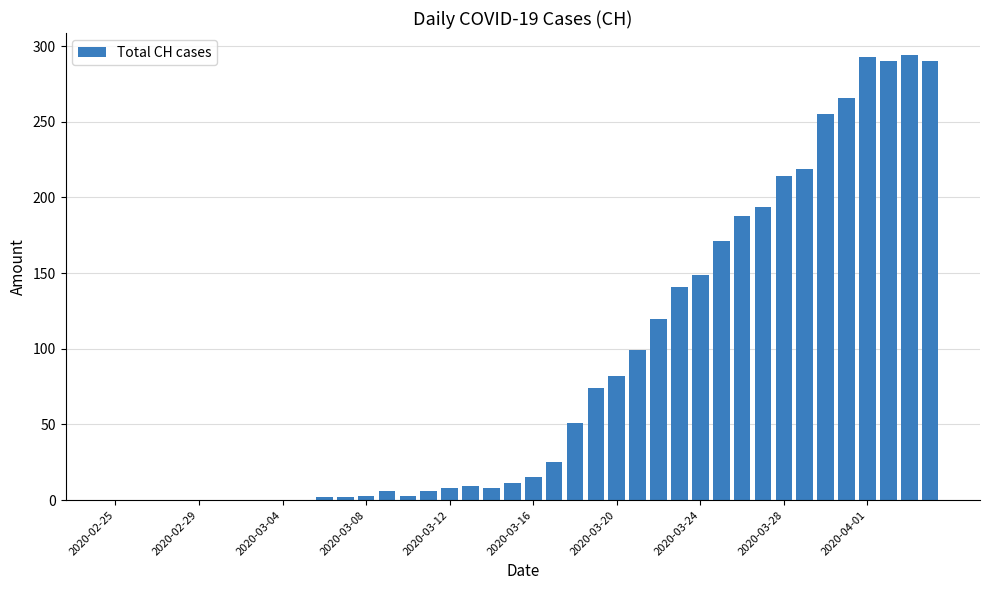

How many series are shown in this chart?

1